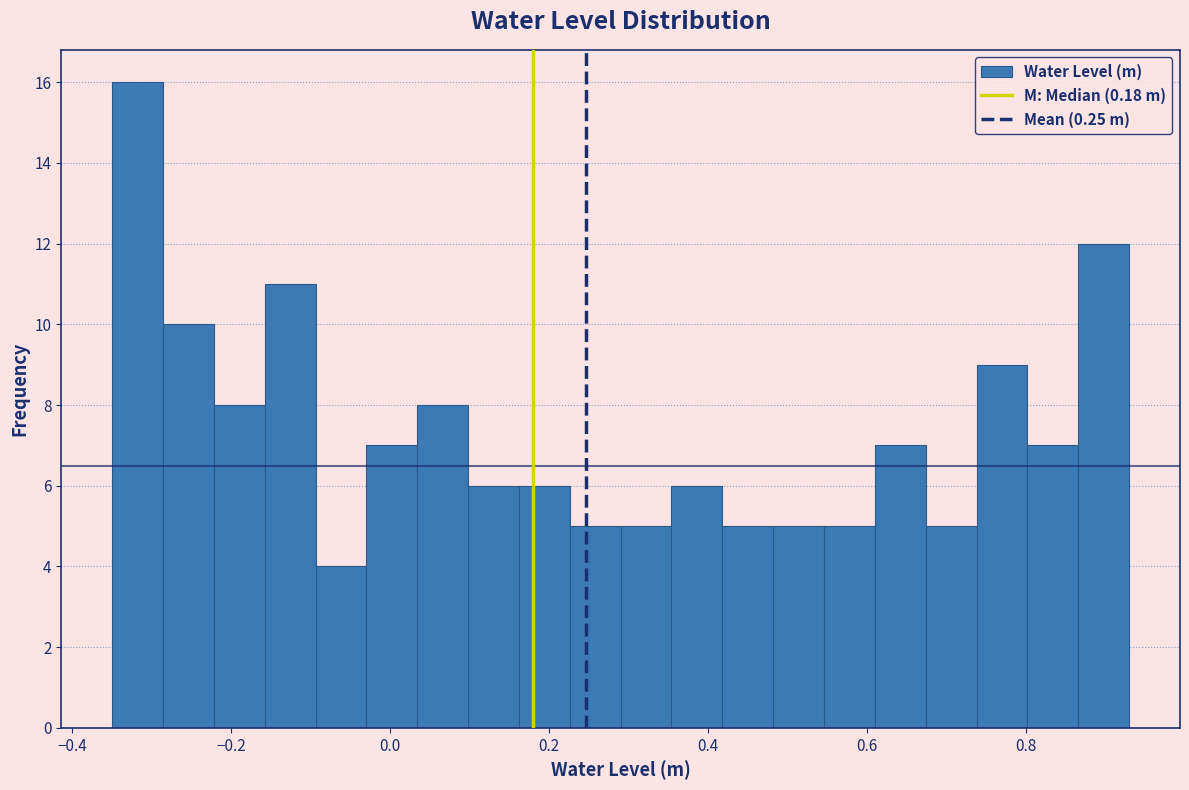

Read against the x-axis, roughly where is the centre of the tallest bar?

-0.32